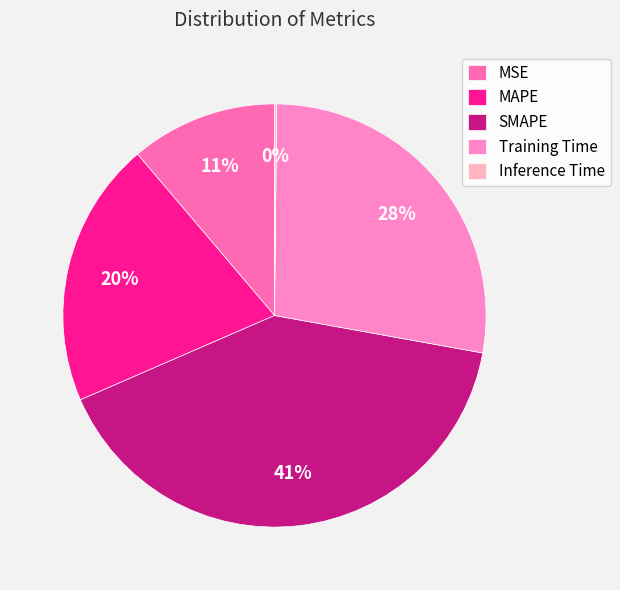

The Training Time slice represents 28% of the pie. True or false?

True